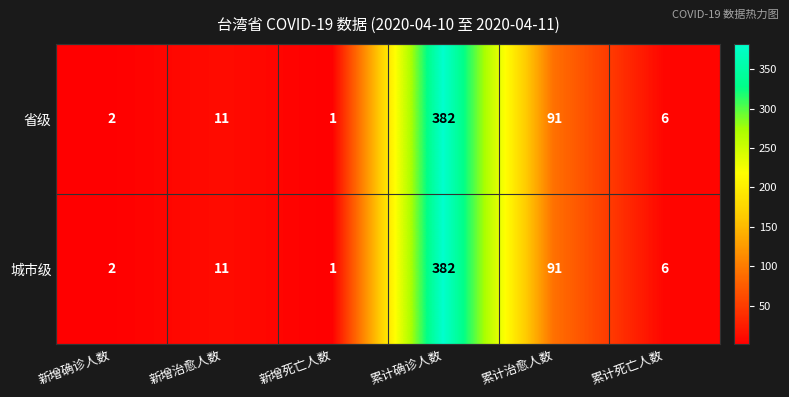

Which category has the lowest value in the 省级 series?

新增死亡人数